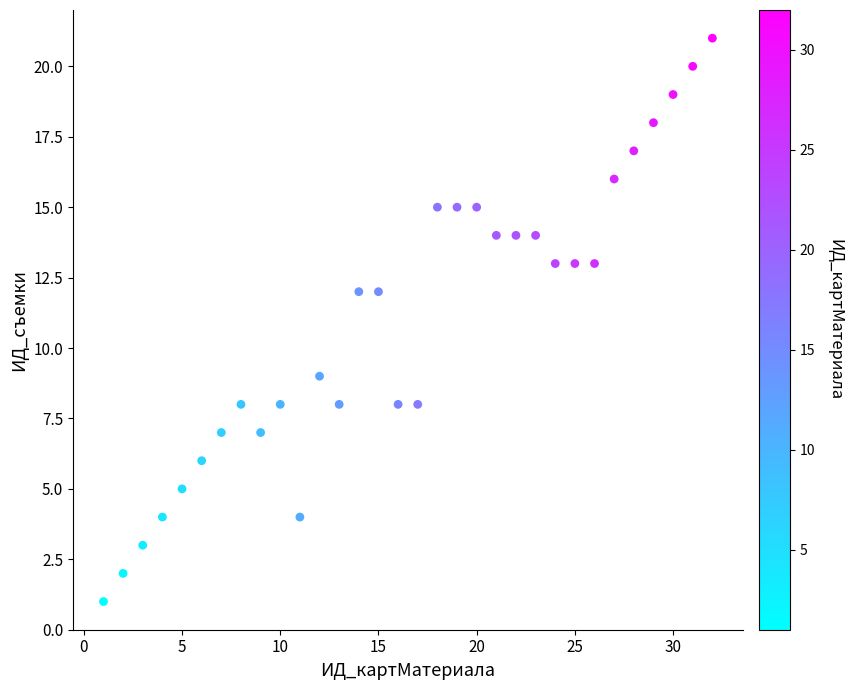

What is the range of Y values (max minus min)?

20